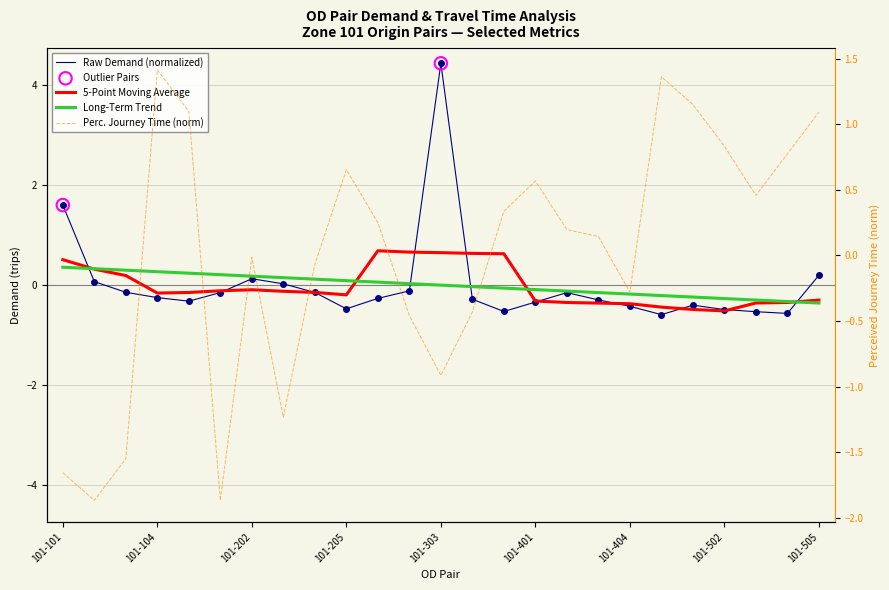

Is the value of perceived journey time at 101-401 greater than the value of demand sum PrT at 101-104?

Yes